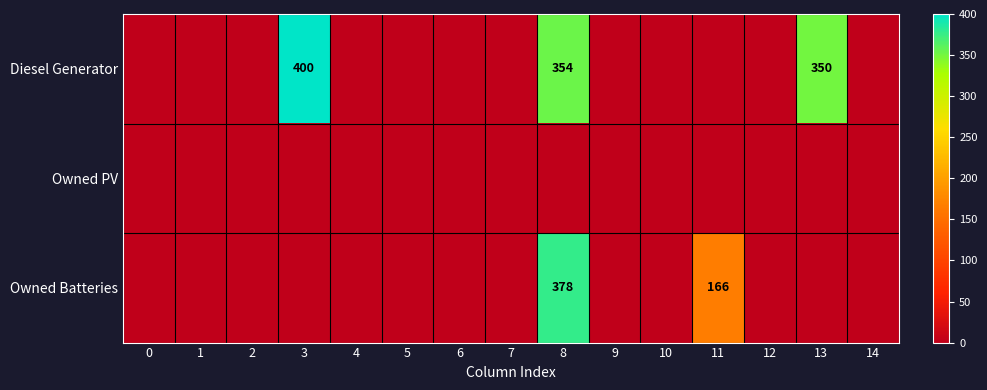

Which series has the largest total across all categories?

Diesel Generator